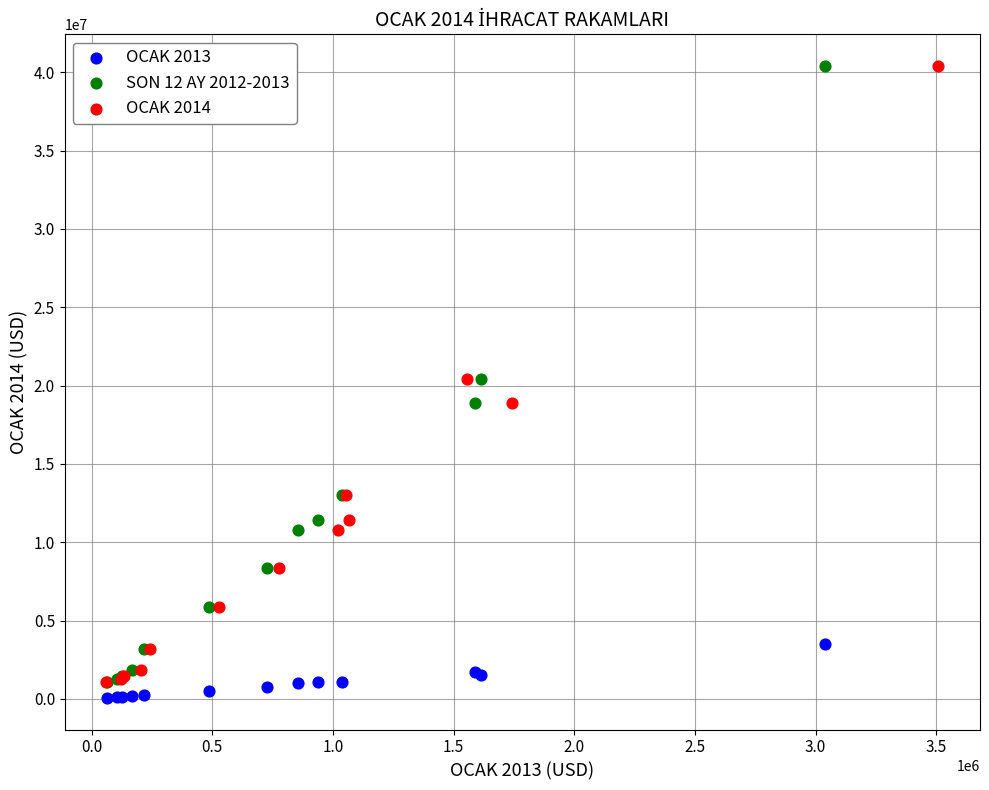

What are all the series names shown in the legend?

OCAK 2013, SON 12 AY 2012-2013, OCAK 2014